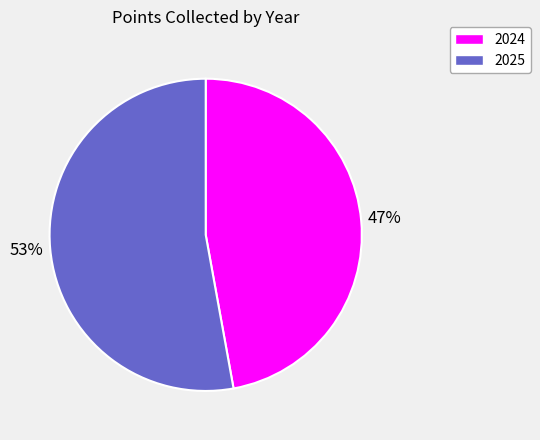

How many segments does this pie chart have?

2